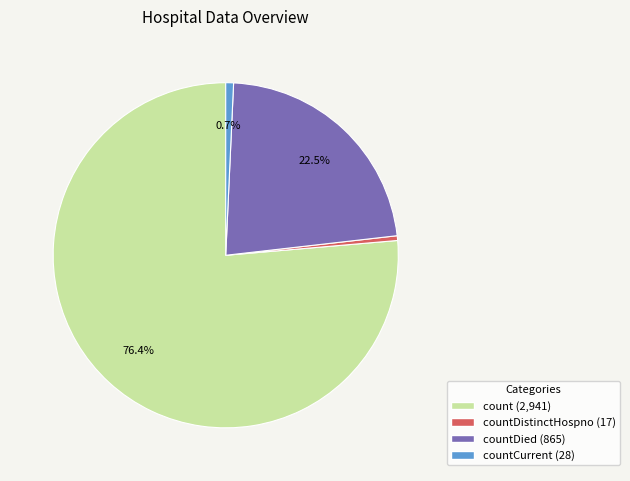

Does any single category account for the majority?

Yes